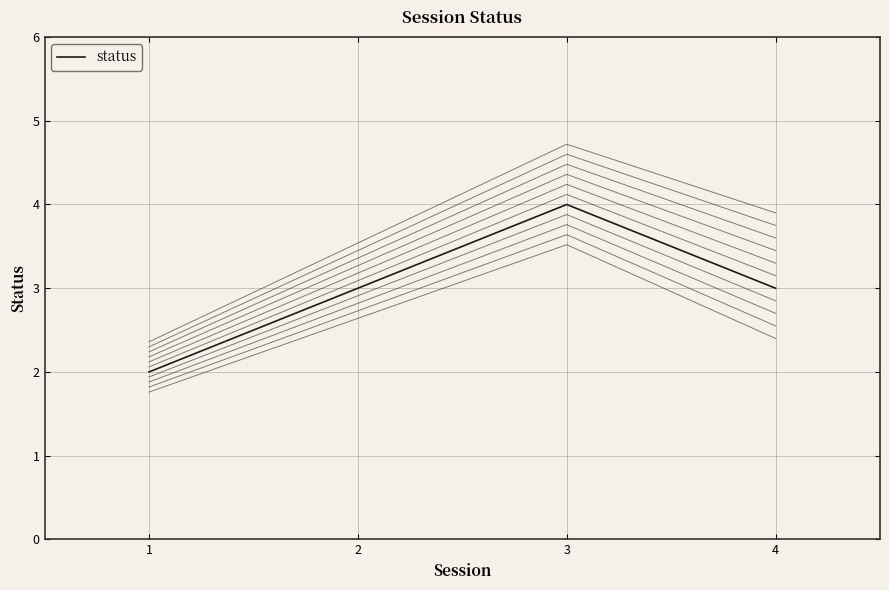

Is it true that the value at 3 is 1?

False